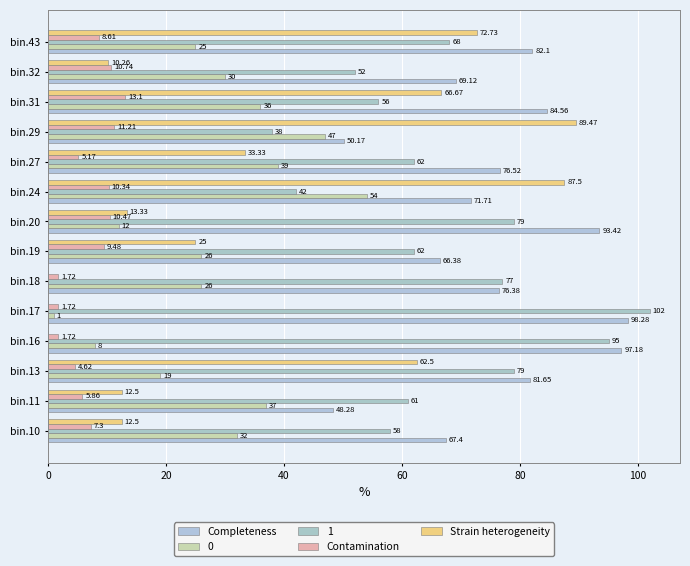

How many categories are shown in the chart?

14